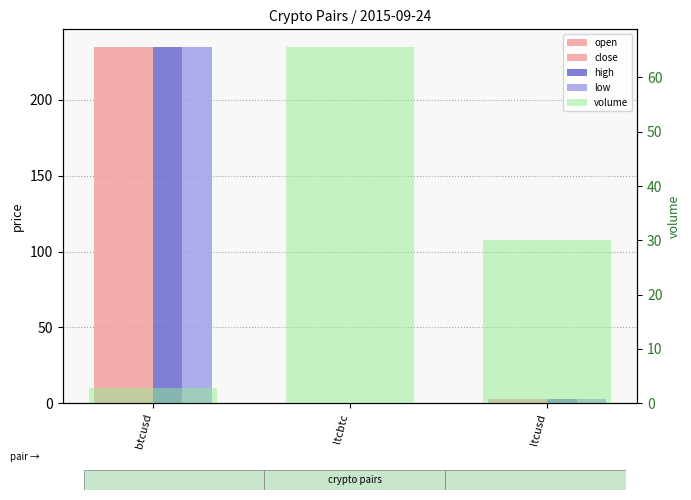

Which series has the largest range (max minus min)?

low